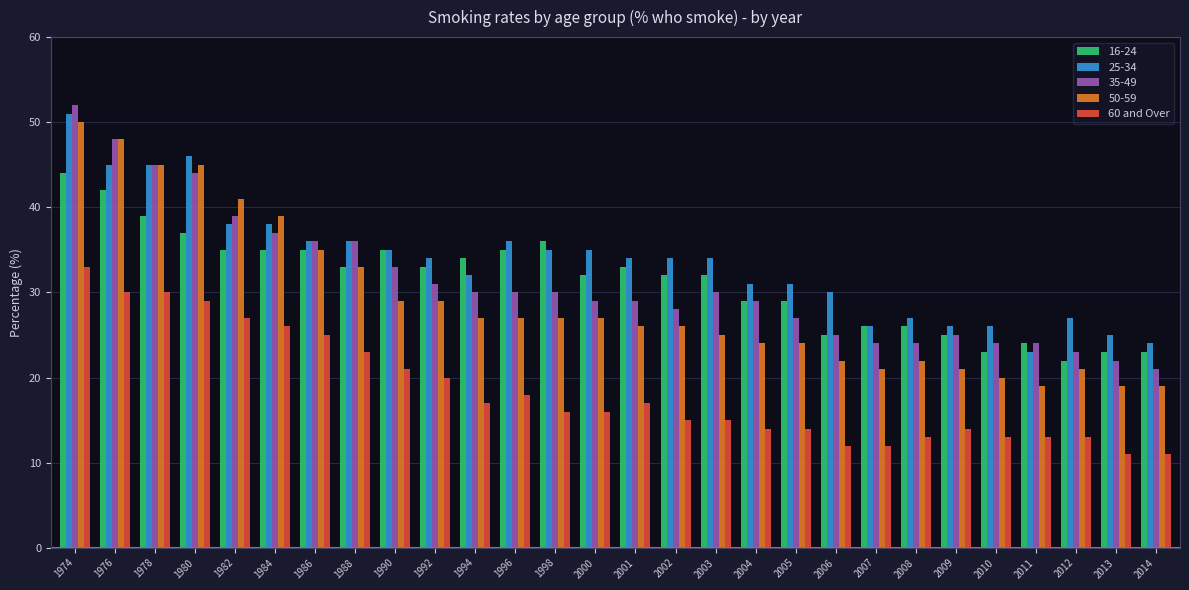

How many distinct data groups are displayed?

5